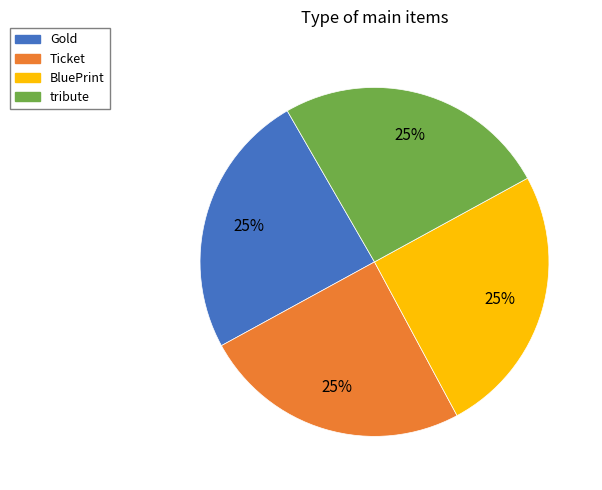

Is there any slice that represents more than half of the pie?

No